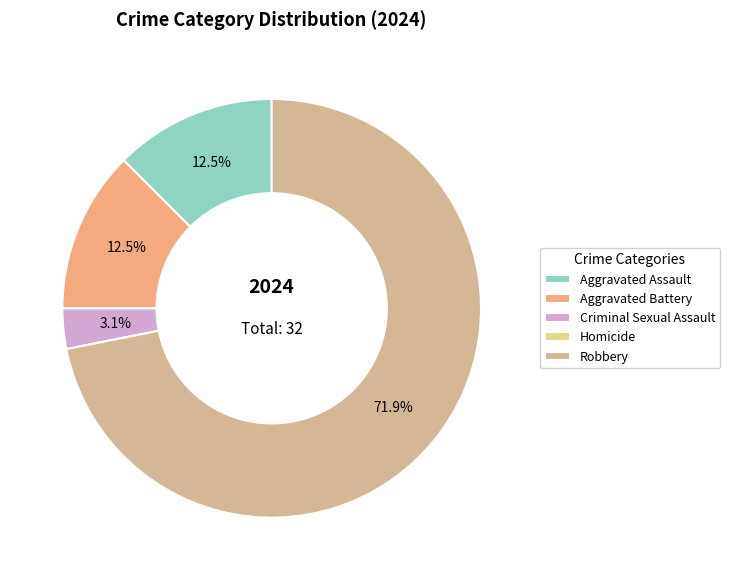

What percentage do Criminal Sexual Assault and Homicide together represent?

3.1%